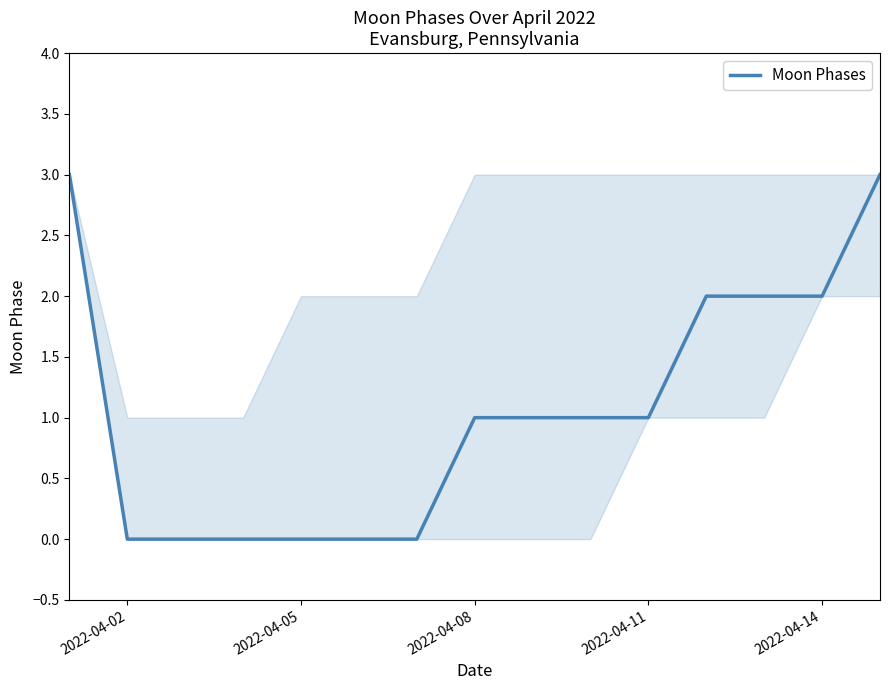

What is the maximum value shown in the chart?

3